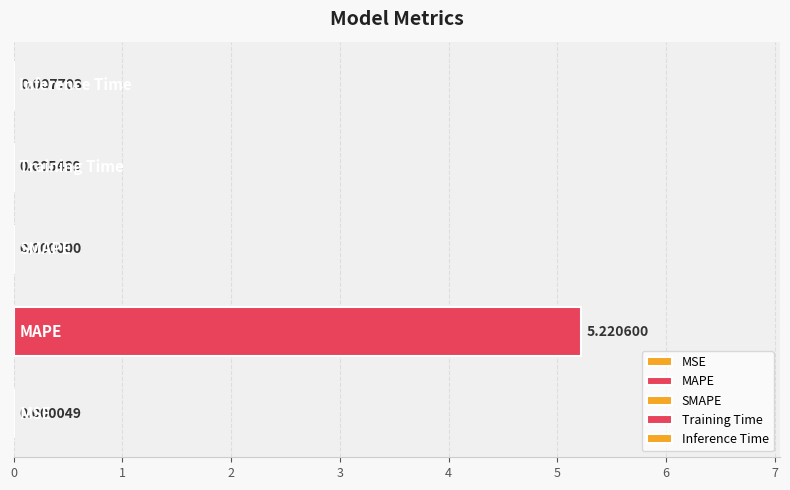

What is the sum of all values?

5.2